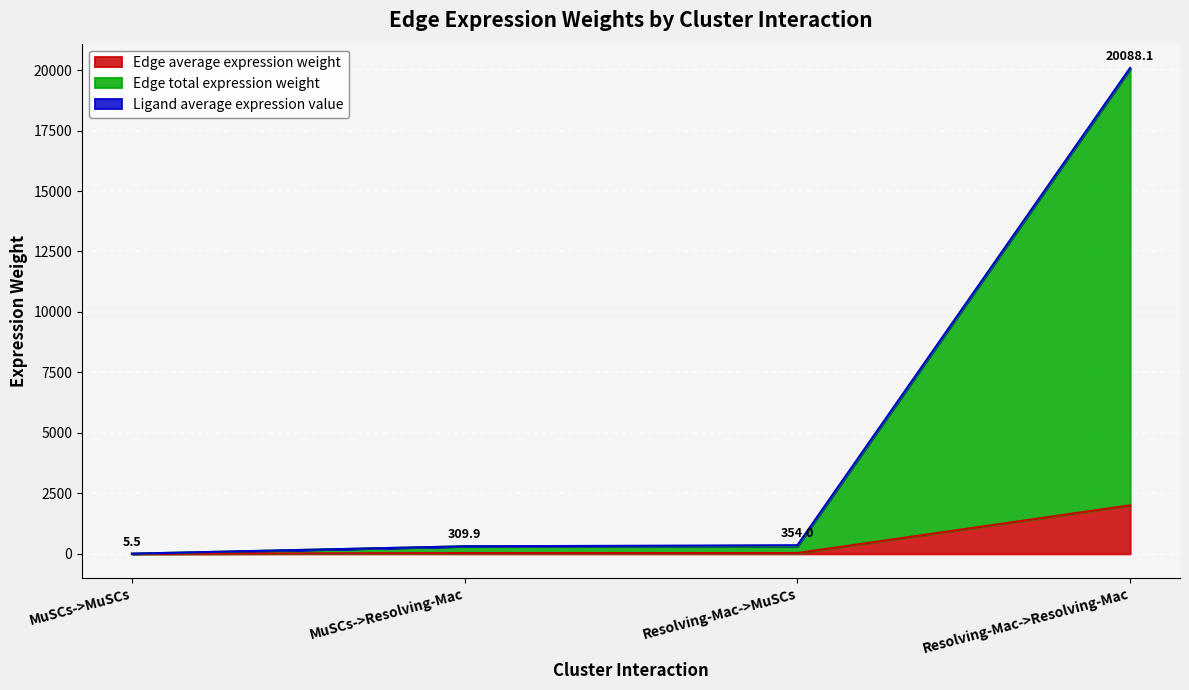

How many lines are shown in the chart?

3